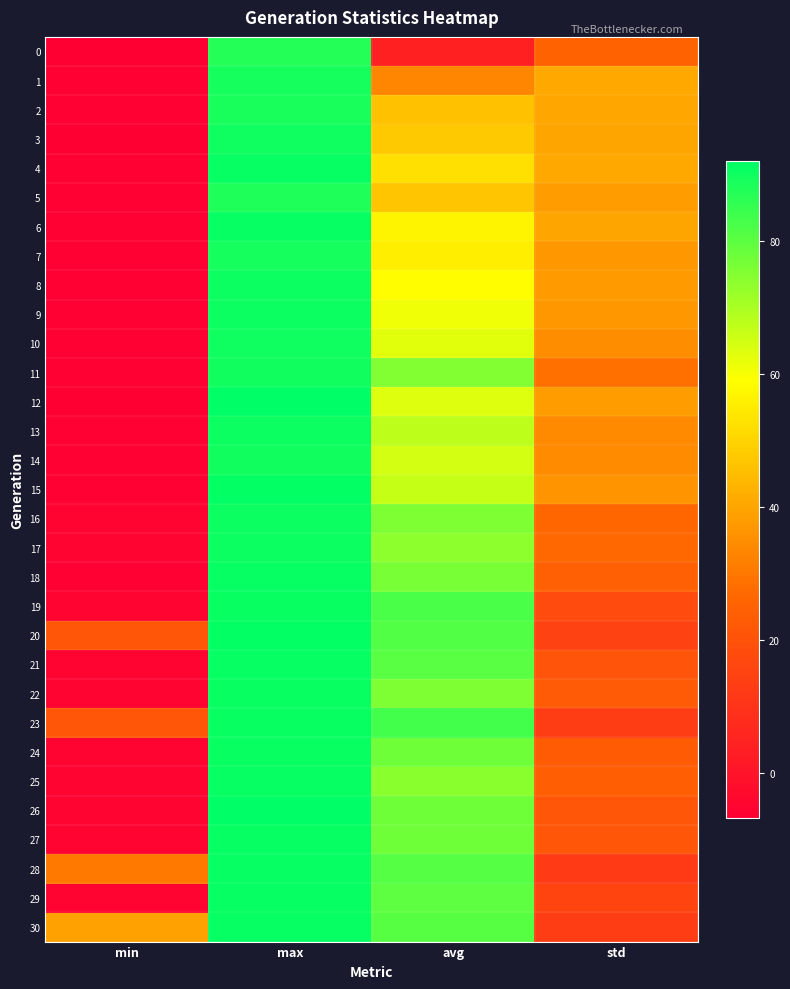

At which category does the chart reach its peak across all series?

max